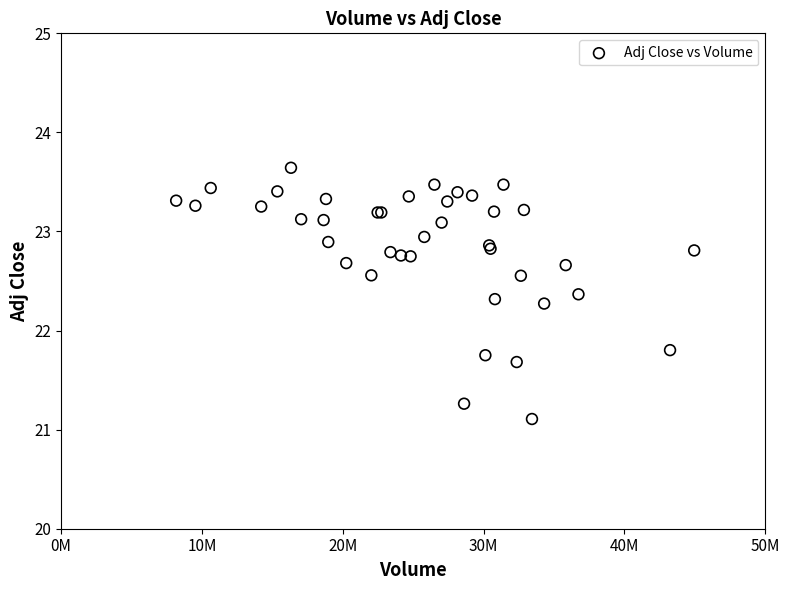

What Y value in the scatter plot is closest to 22?

21.8